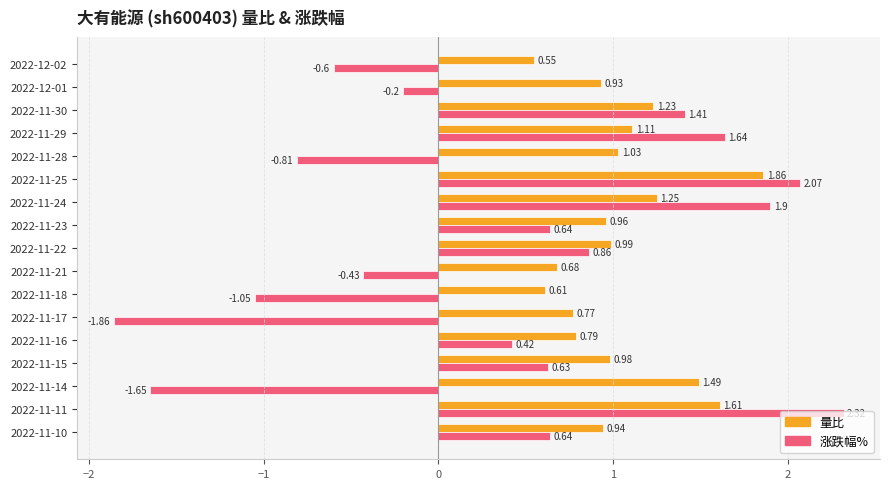

At how many categories does at least one series exceed 0?

17